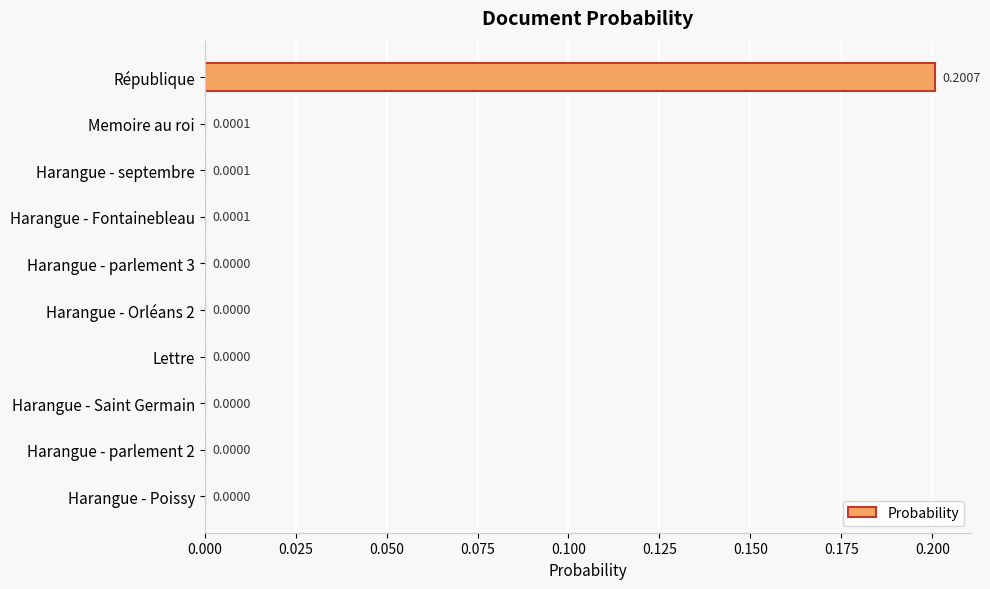

What is the greatest value displayed?

0.2